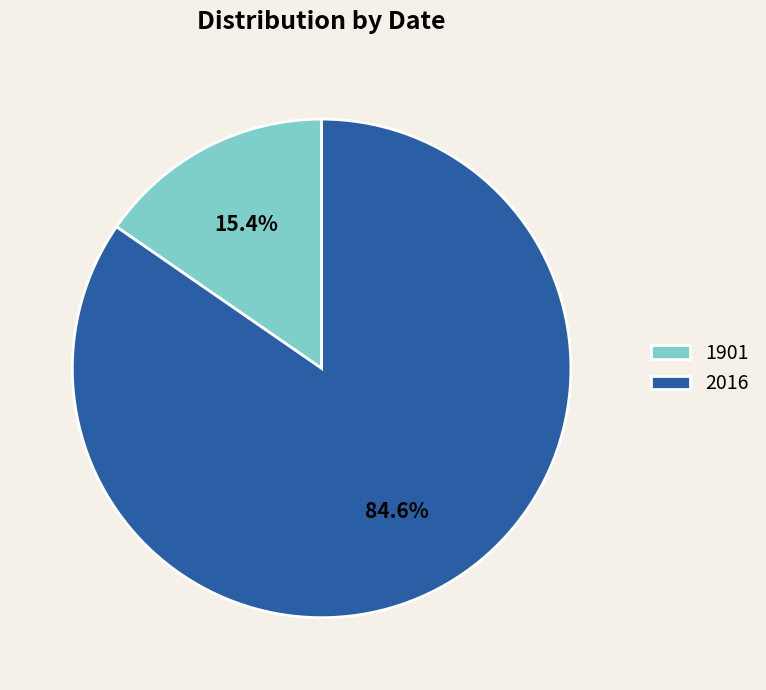

Count the number of slices in the pie.

2